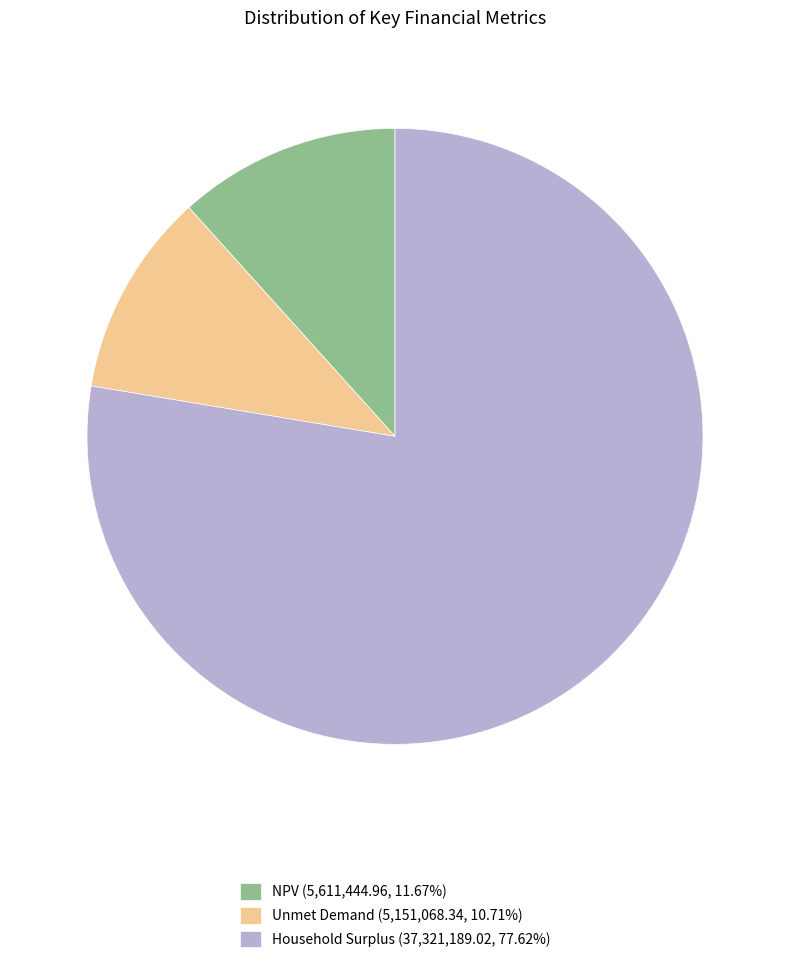

True or false: Unmet Demand accounts for 11% of the total.

True